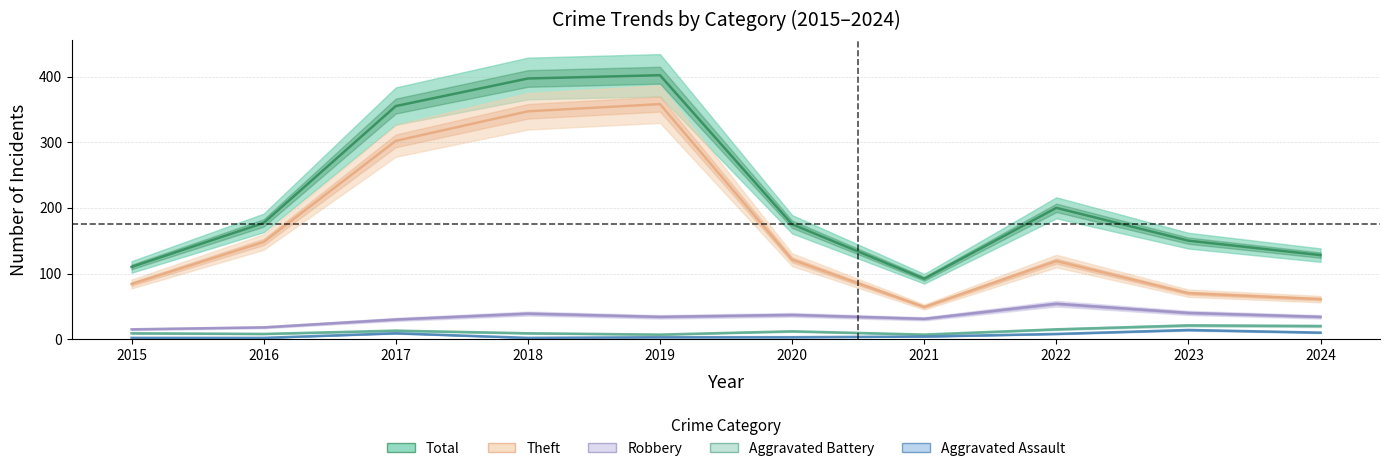

What is the value of the Robbery point at the 7th from the left?

31